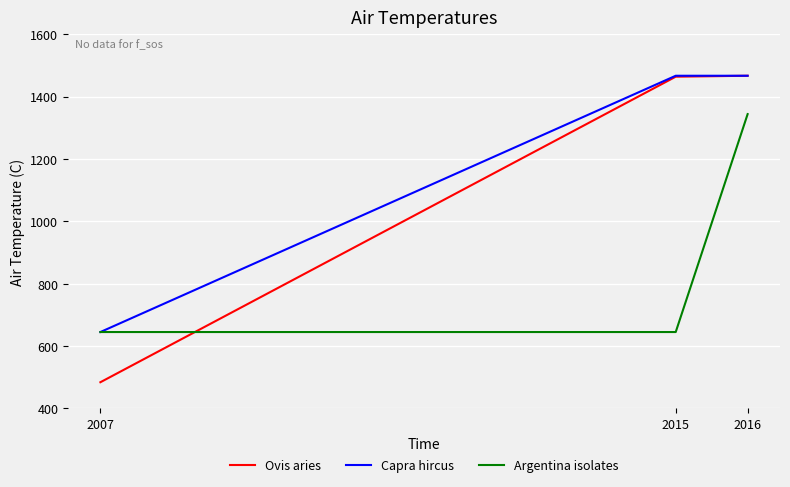

Read the Capra hircus value at 2016.

1467